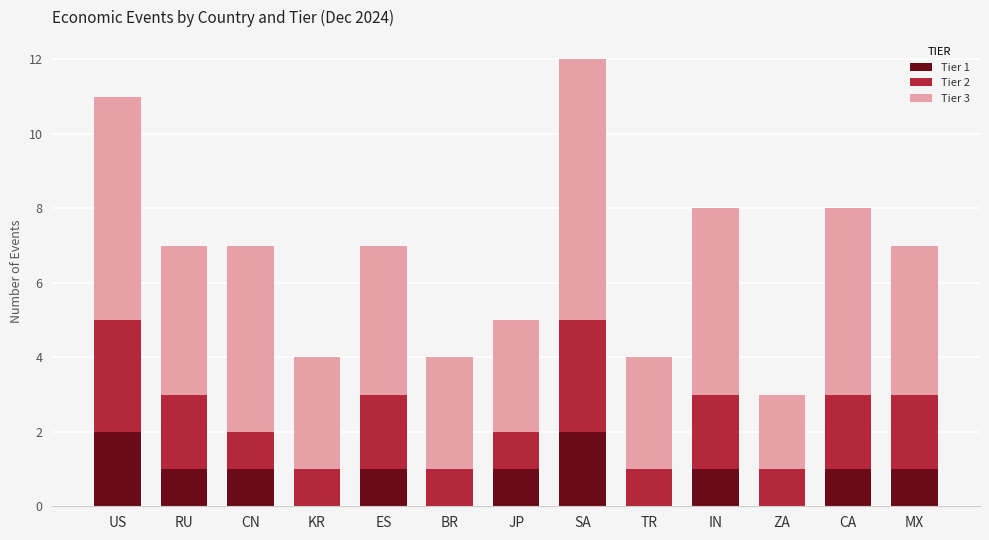

At which category is the sum across all series the highest?

SA